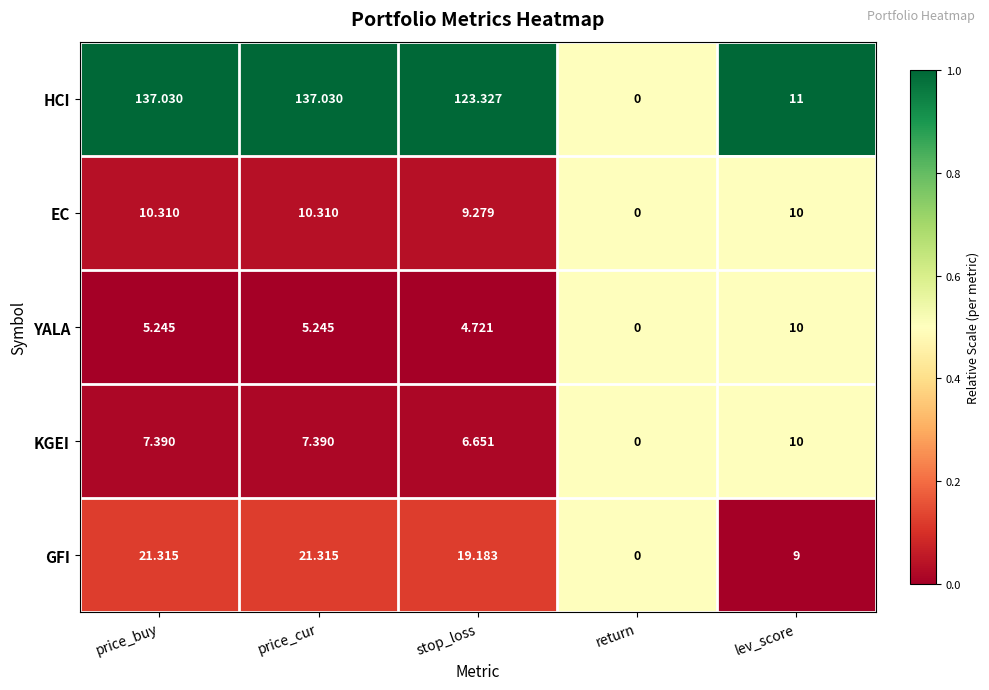

Between price_cur and lev_score, which series saw the biggest shift?

HCI